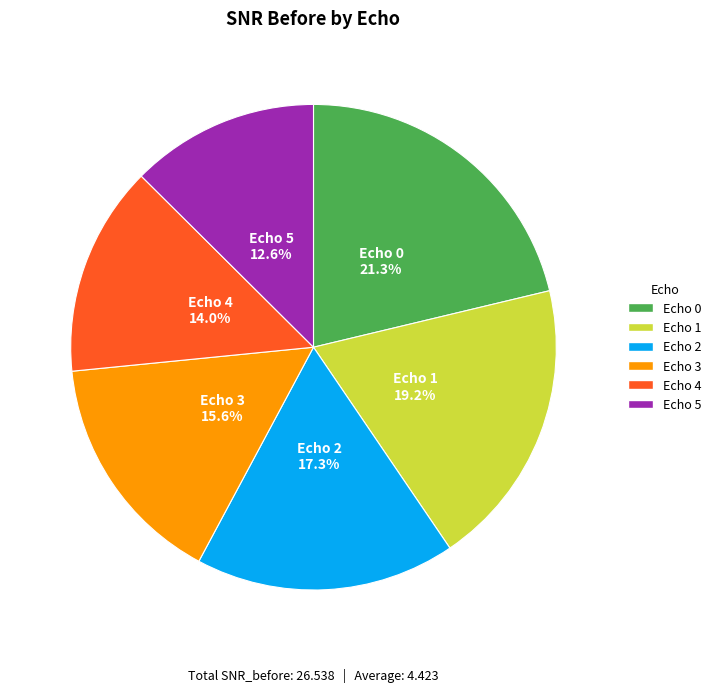

Count the number of slices in the pie.

6